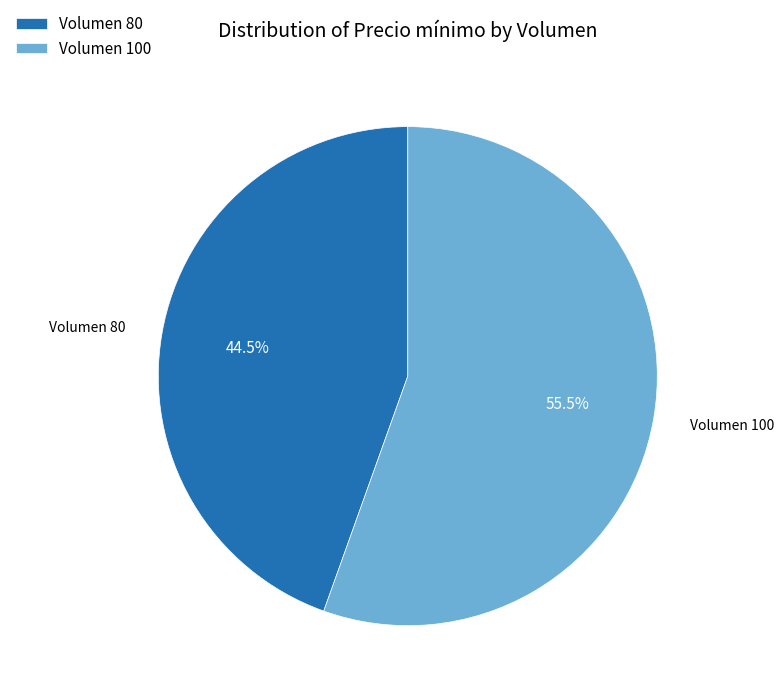

To the nearest percent, what is the difference between the largest and smallest slice percentages?

11%